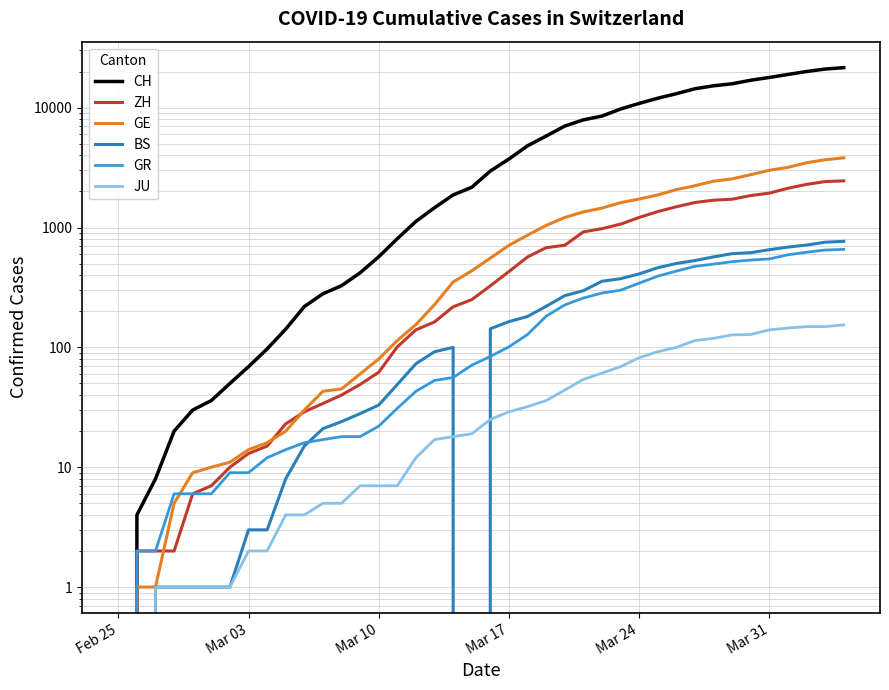

What is the difference between the maximum and minimum values in the BS series?

767